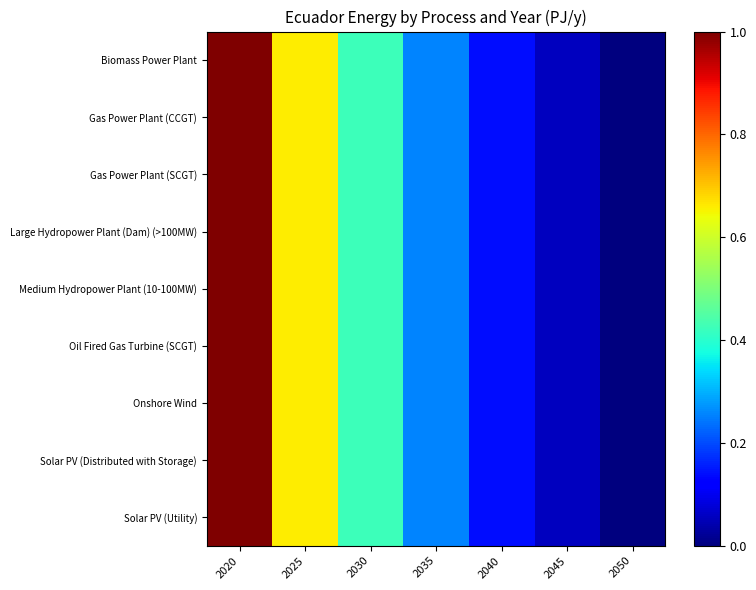

Reading left to right, extract all data points from this chart.

Biomass Power Plant: 2020=1.0	2025=0.7	2030=0.4	2035=0.3	2040=0.1	2045=0.1	2050=0.0
Gas Power Plant (CCGT): 2020=1.0	2025=0.7	2030=0.4	2035=0.3	2040=0.1	2045=0.1	2050=0.0
Gas Power Plant (SCGT): 2020=1.0	2025=0.7	2030=0.4	2035=0.3	2040=0.1	2045=0.1	2050=0.0
Large Hydropower Plant (Dam) (>100MW): 2020=1.0	2025=0.7	2030=0.4	2035=0.3	2040=0.1	2045=0.1	2050=0.0
Medium Hydropower Plant (10-100MW): 2020=1.0	2025=0.7	2030=0.4	2035=0.3	2040=0.1	2045=0.1	2050=0.0
Oil Fired Gas Turbine (SCGT): 2020=1.0	2025=0.7	2030=0.4	2035=0.3	2040=0.1	2045=0.1	2050=0.0
Onshore Wind: 2020=1.0	2025=0.7	2030=0.4	2035=0.3	2040=0.1	2045=0.1	2050=0.0
Solar PV (Distributed with Storage): 2020=1.0	2025=0.7	2030=0.4	2035=0.3	2040=0.1	2045=0.1	2050=0.0
Solar PV (Utility): 2020=1.0	2025=0.7	2030=0.4	2035=0.3	2040=0.1	2045=0.1	2050=0.0